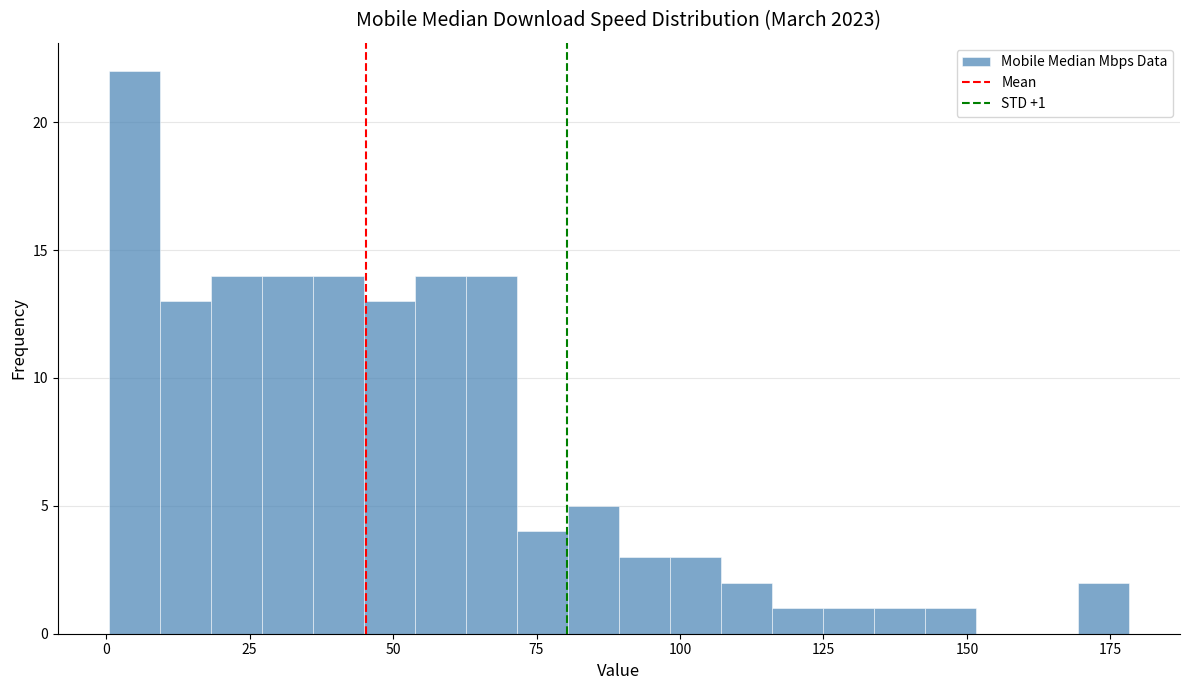

Read against the x-axis, roughly where is the centre of the tallest bar?

5